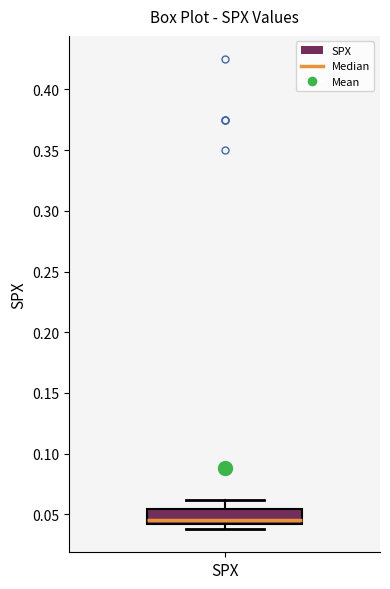

Read this box plot against the y-axis: the position of the median line, the range covered by the box, and the ends of both whiskers. The values are not printed on the chart, so give them approximately, as read against the axis.

median 0.045, box 0.040 to 0.055, whiskers 0.040 (just below the box's lower edge) to 0.060